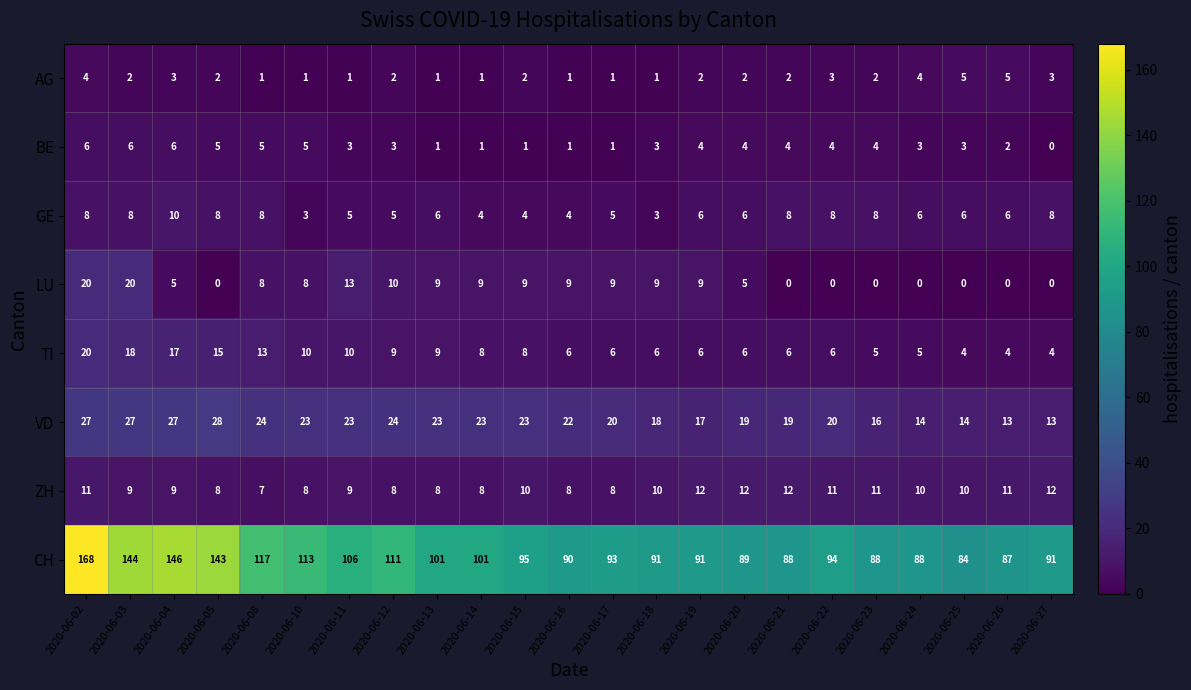

Which series has the largest total across all categories?

CH